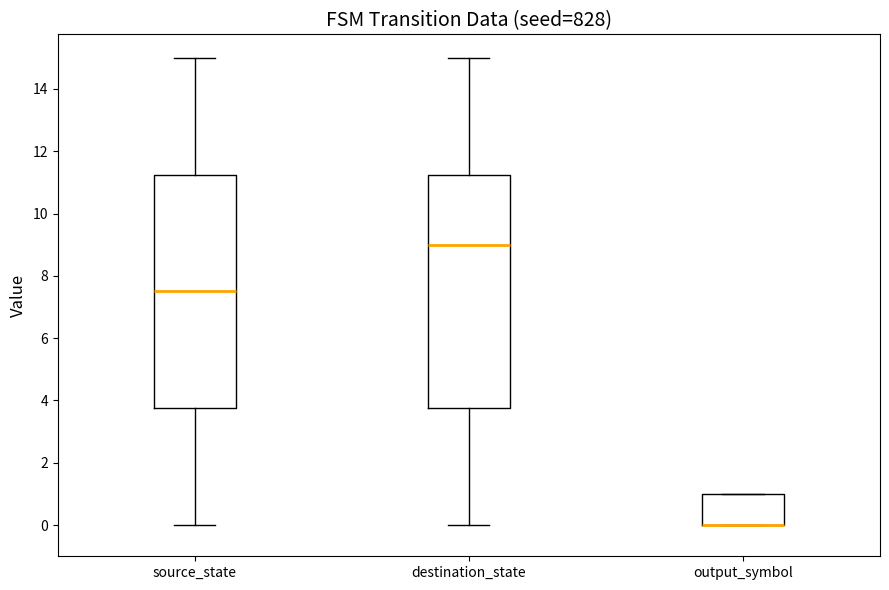

Reading left to right, read every box against the y-axis: the position of its median line, the range the box covers, and the ends of its whiskers. The values are not printed on the chart, so give them approximately, as read against the axis.

source_state: median 7.6, box 3.8 to 11.2, whiskers 0.0 to 15.0
destination_state: median 9.0, box 3.8 to 11.2, whiskers 0.0 to 15.0
output_symbol: median 0.0 (drawn on the box's lower edge), box 0.0 to 1.0, whiskers 0.0 to 1.0